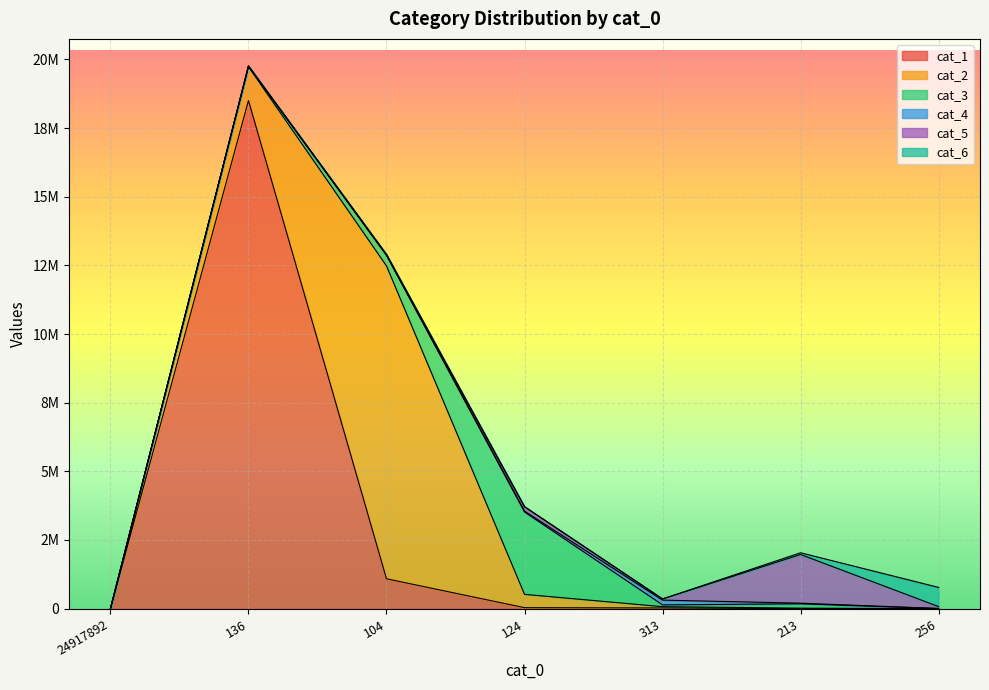

What is the total value across all series at 136?

19759766